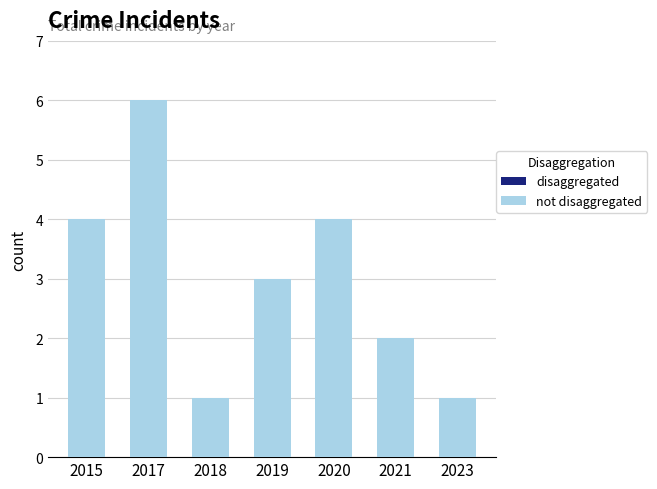

What is the approximate value at 2020?

4